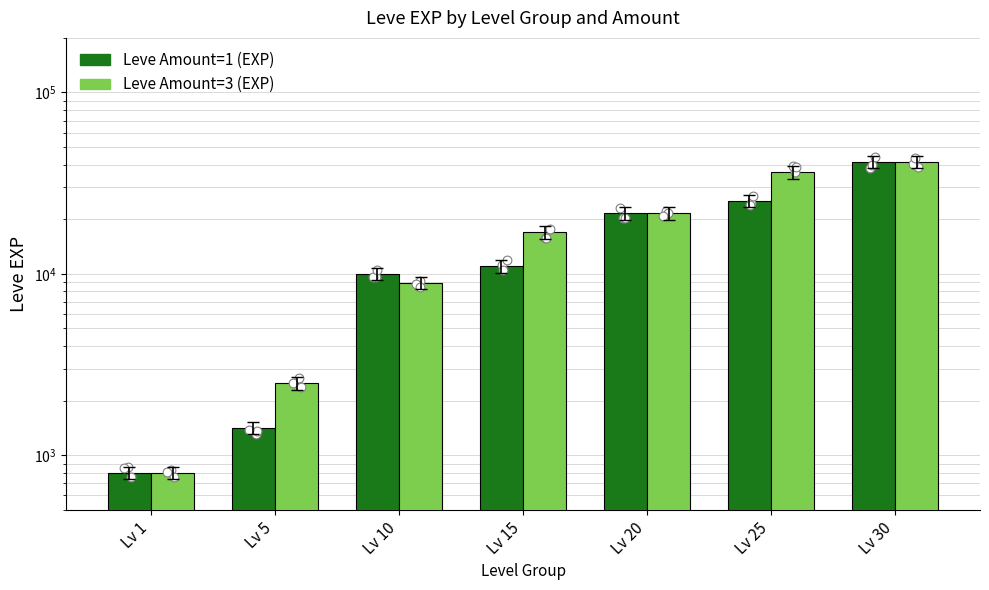

Which series reaches the minimum Y coordinate?

Leve Amount=1 (EXP)